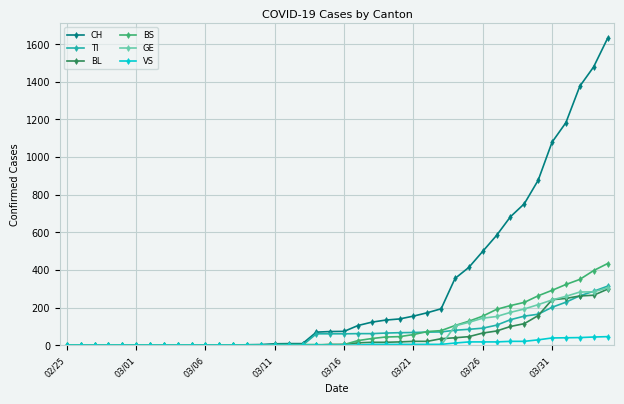

What is the maximum value shown in the chart?

1630